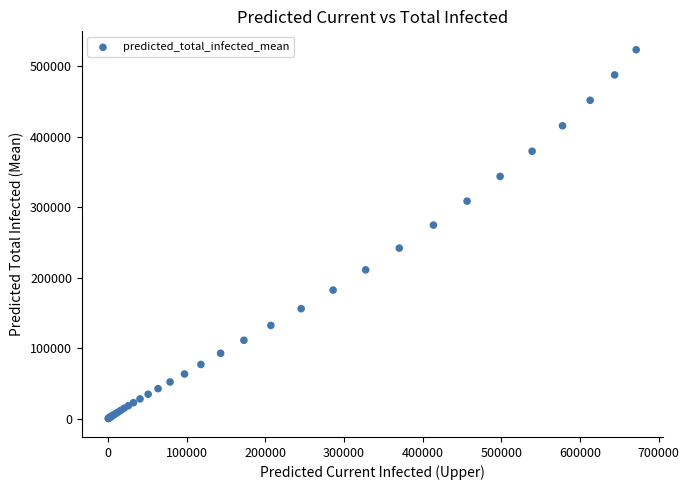

What Y value in the scatter plot is closest to 261828?

274662